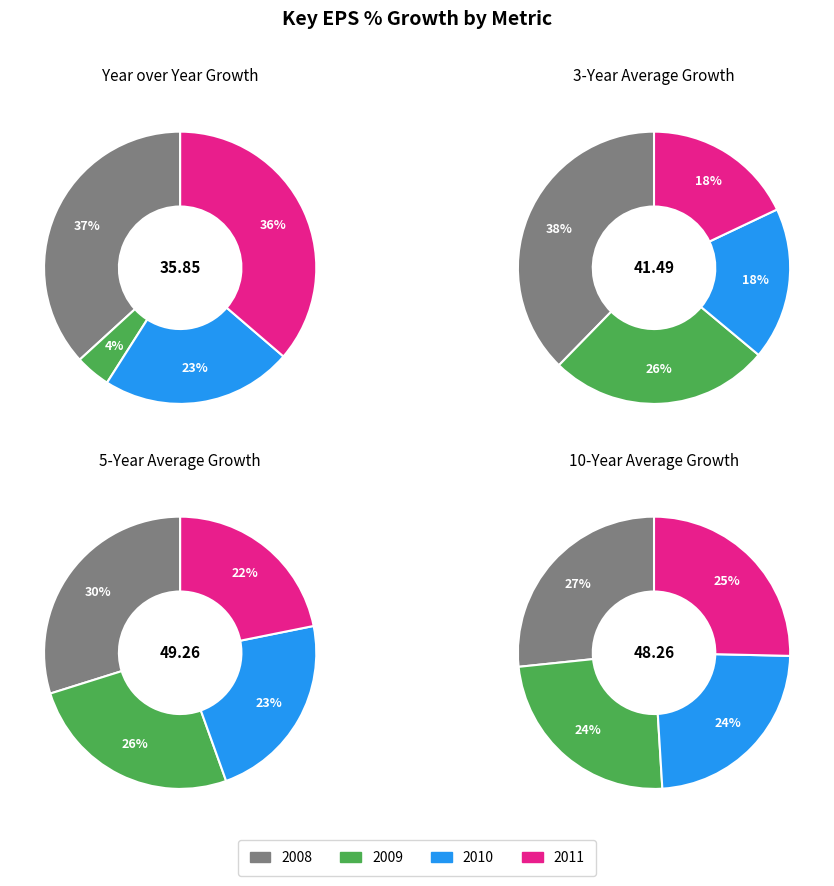

True or false: 2008 accounts for 27% of the total.

True